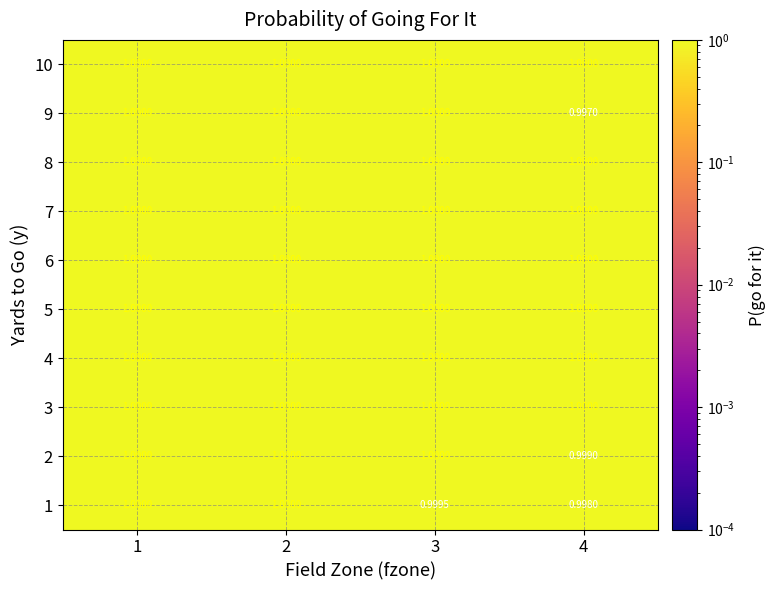

Between 2 and 3, which series saw the biggest shift?

1